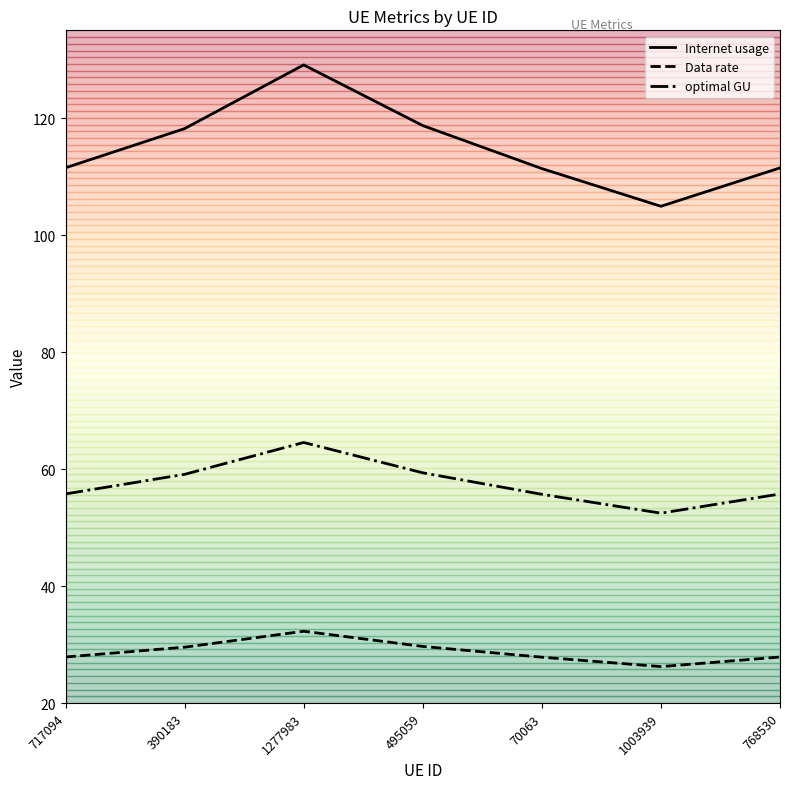

Does the chart have visible grid lines?

No